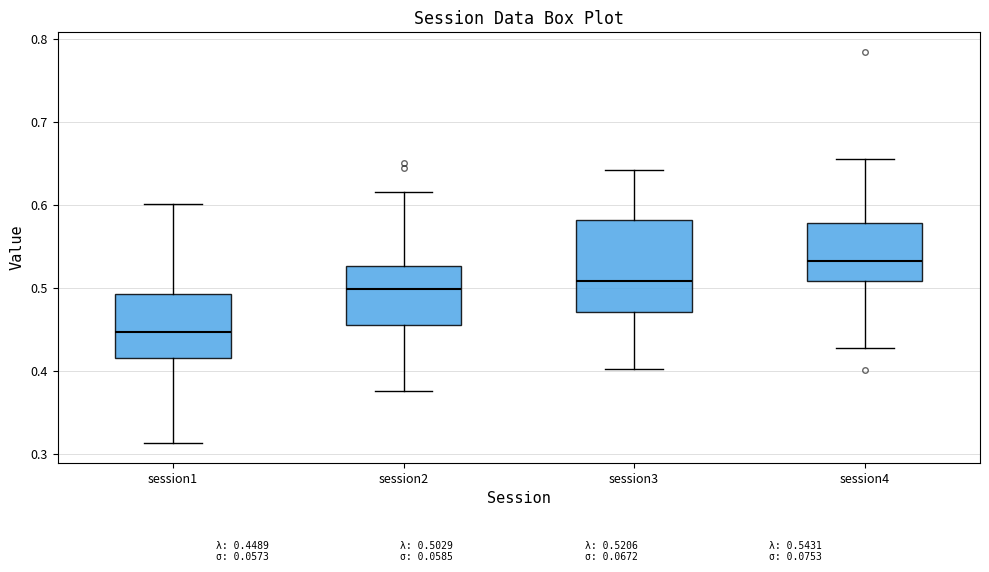

Which box is the tallest, from its lower edge to its upper edge?

session3